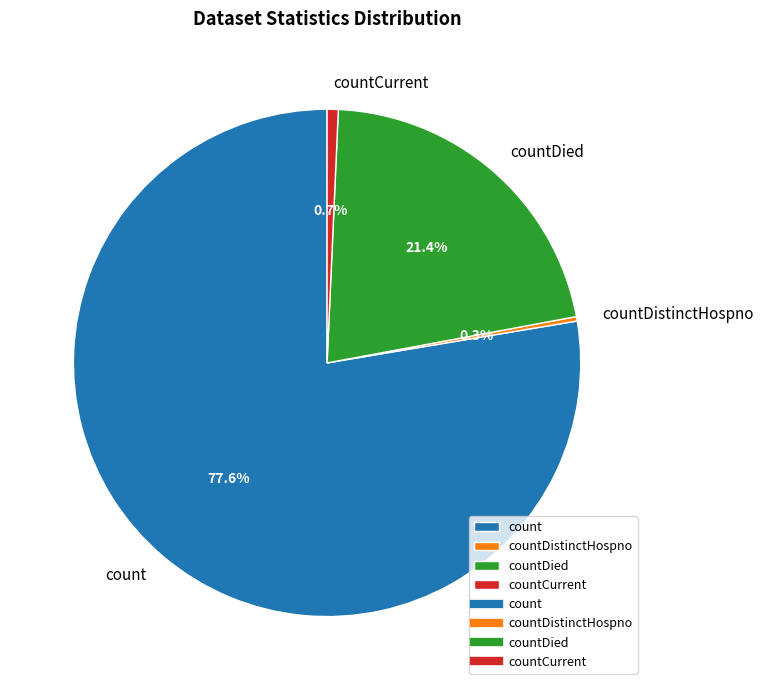

Which has a higher value, countDistinctHospno or countDied?

countDied